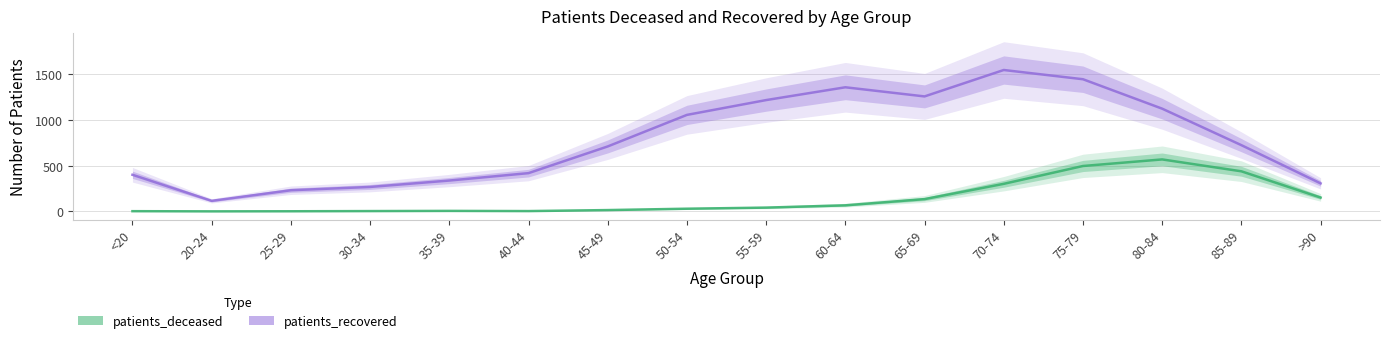

The patients_recovered series shows 1257 at 65-69. True or false?

True